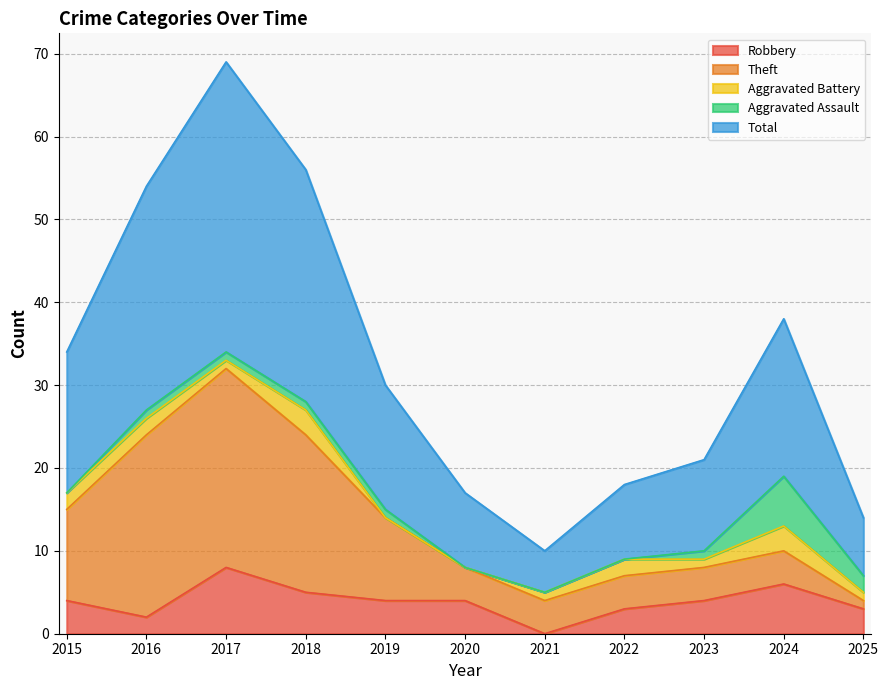

How many interior local peaks does the Aggravated Assault series have?

1